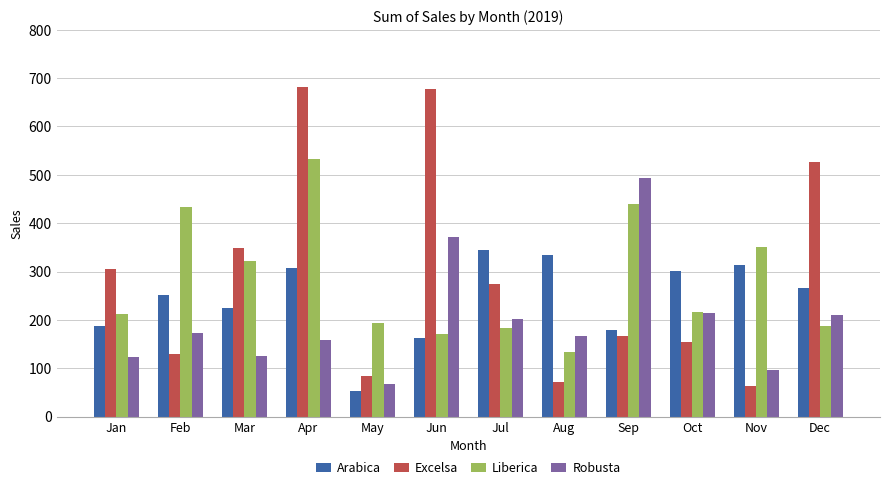

At which label does Arabica reach its minimum?

May